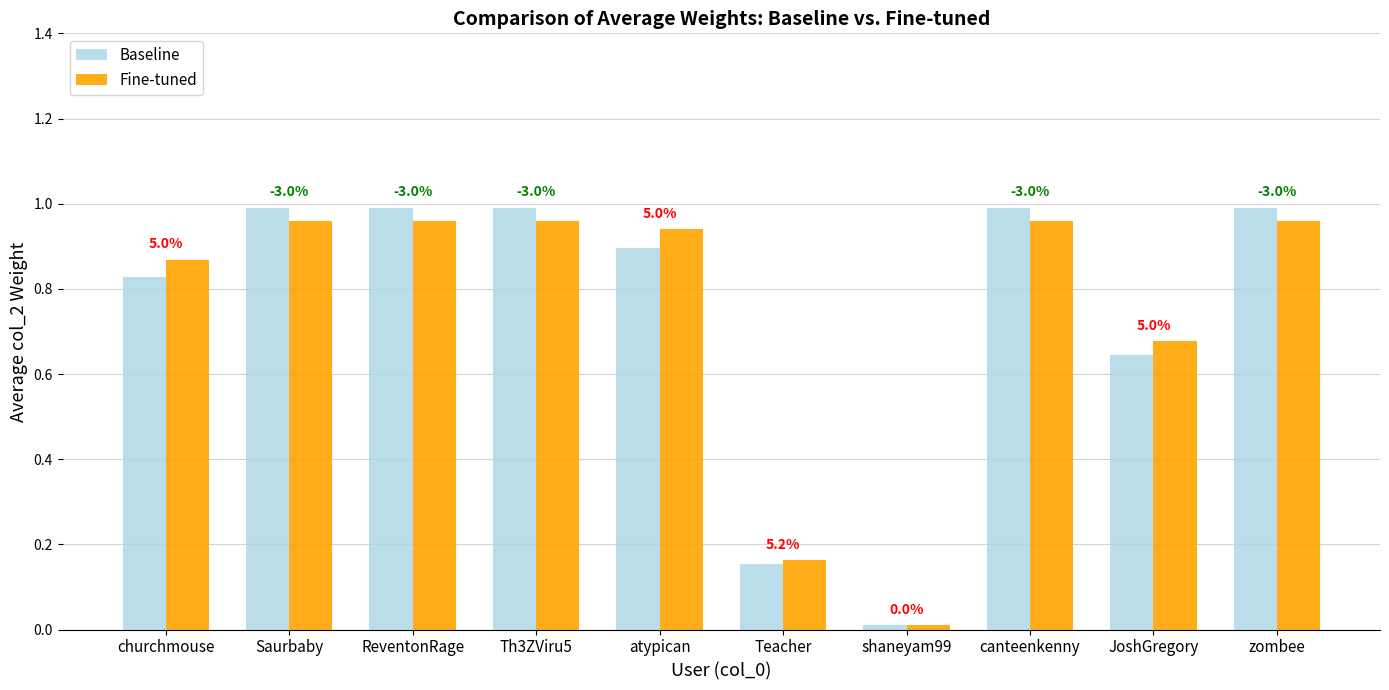

Read the Baseline value at Teacher.

0.2